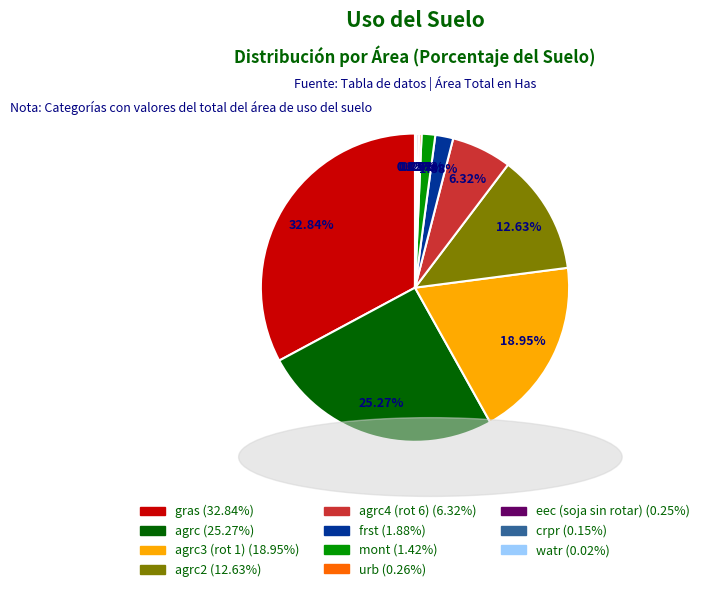

To the nearest percent, what is the average slice percentage?

9%